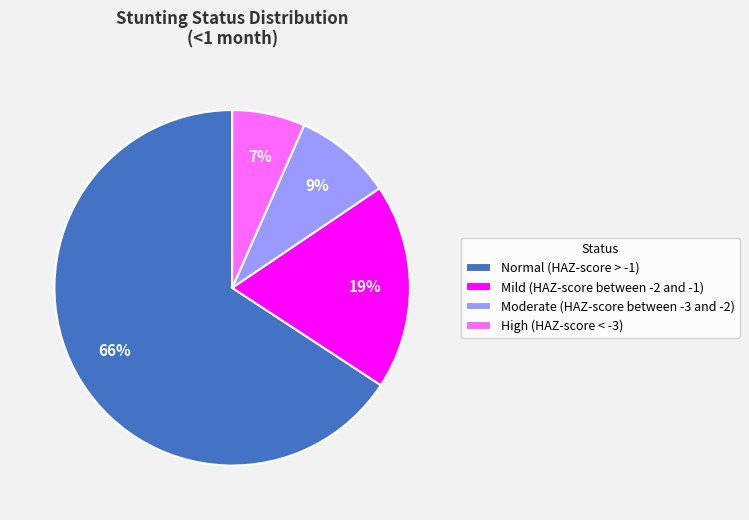

To the nearest percent, what portion does Mild (HAZ-score between -2 and -1) represent?

19%